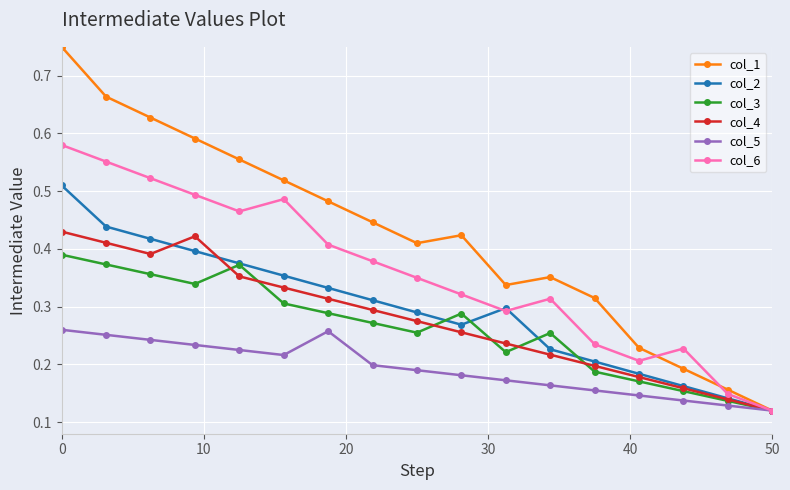

What are all the series names shown in the legend?

col_1, col_2, col_3, col_4, col_5, col_6